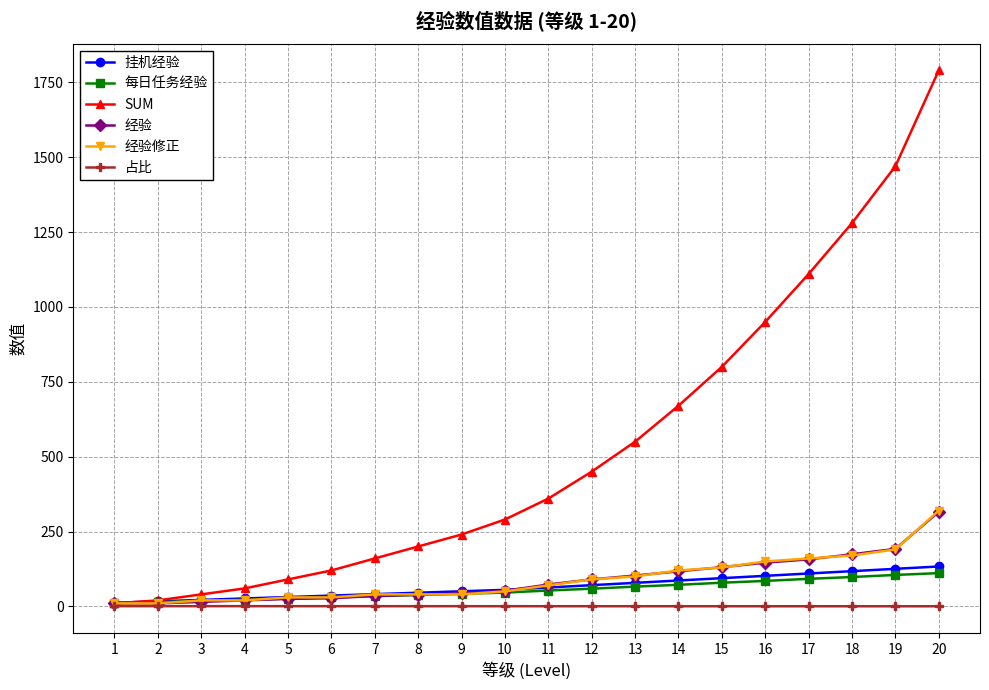

Which series changed the most between 15 and 19?

SUM